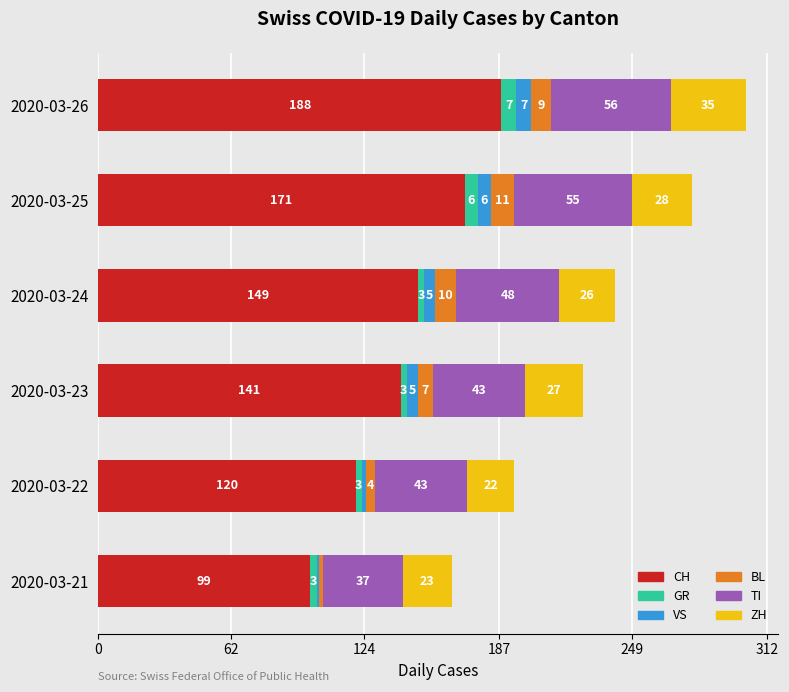

What is the average value of the CH series?

145